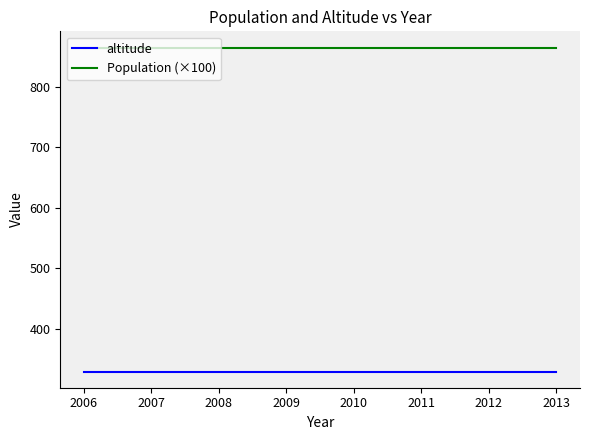

True or false: Population (×100) and altitude intersect in this chart.

False